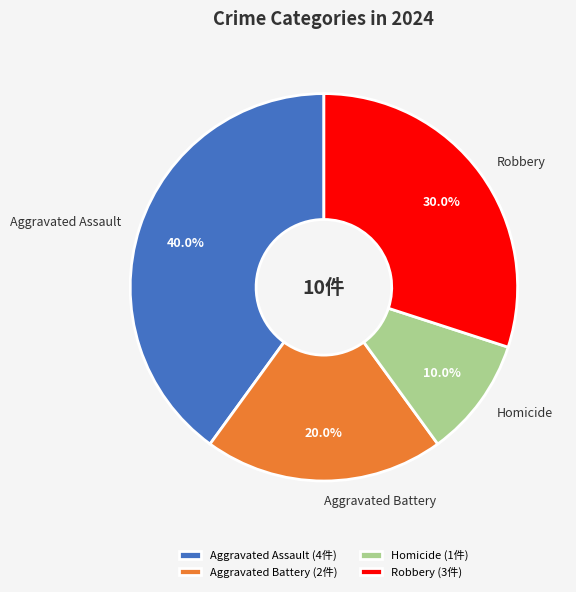

To the nearest percent, what percentage of the pie is Homicide?

10%